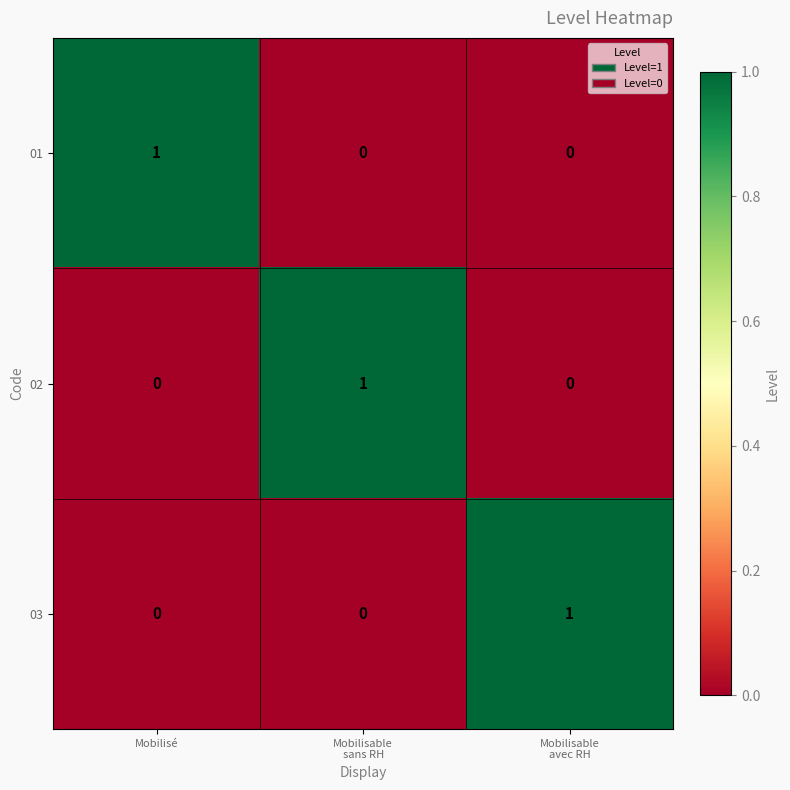

How many 03 values are between 0 and 1?

3